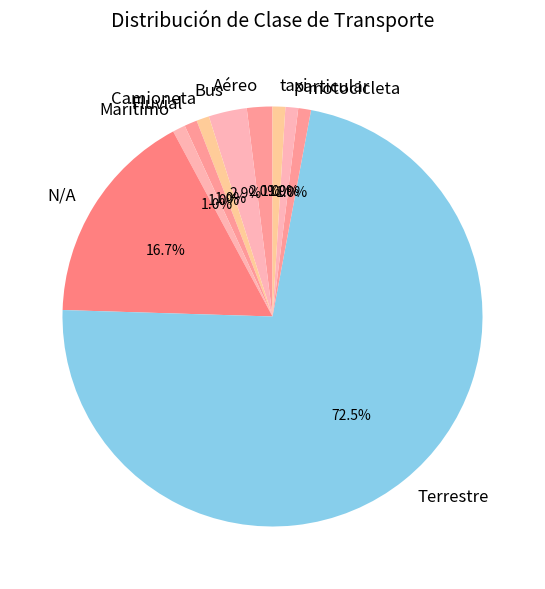

Is there a majority slice in this chart?

Yes